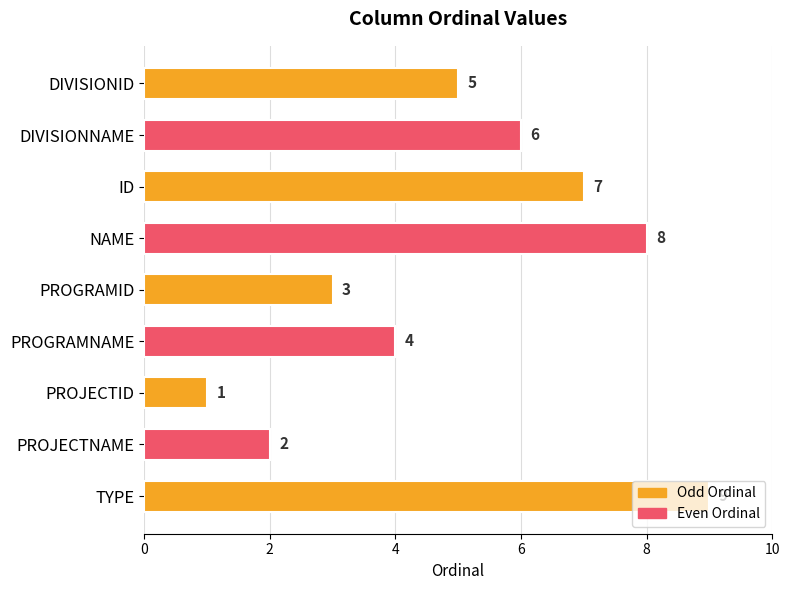

Count the number of categories in the chart.

9